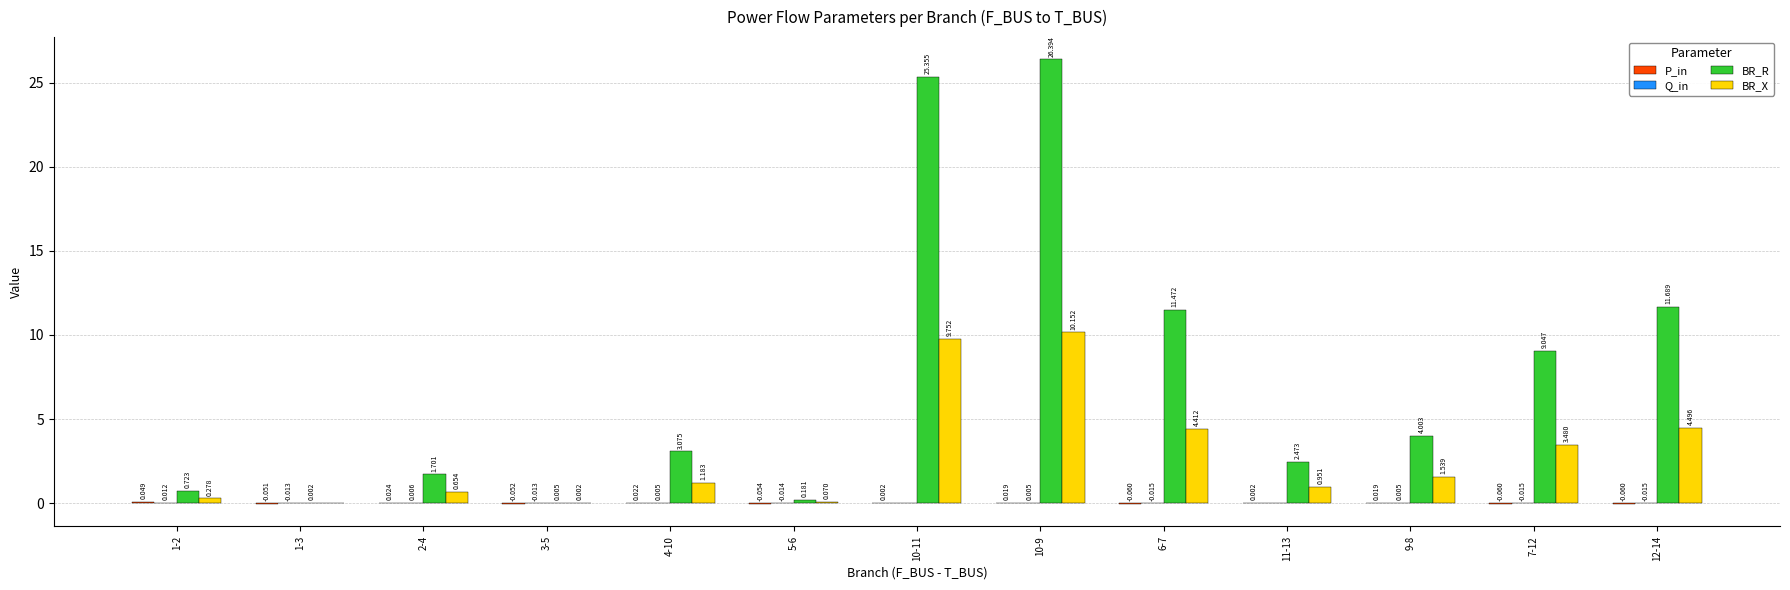

Which series has the largest total across all categories?

BR_R